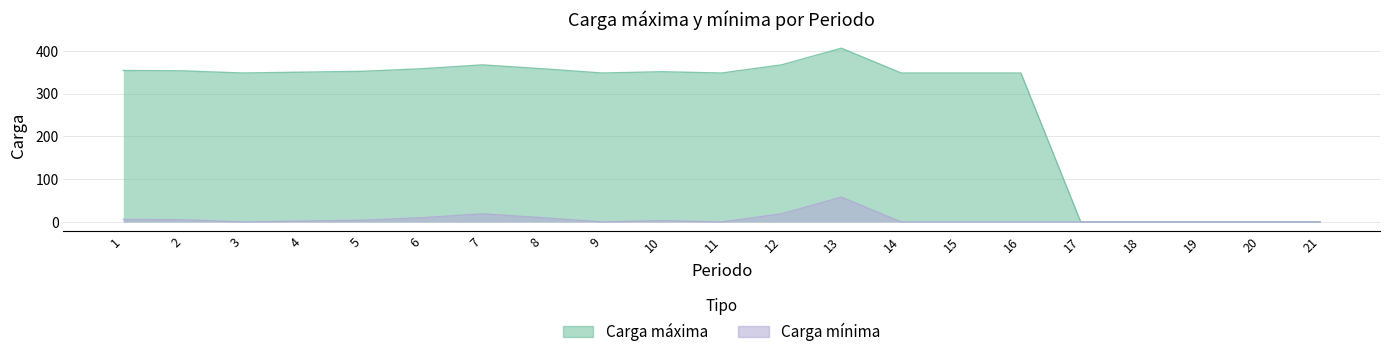

Reading left to right, extract all data points from this chart.

Carga máxima: 354	353	348	350	352	358	367	358	348	351	348	367	406	348	348	348	0	0	0	0	0
Carga mínima: 6	5	0	2	4	10	19	10	0	3	0	19	58	0	0	0	0	0	0	0	0